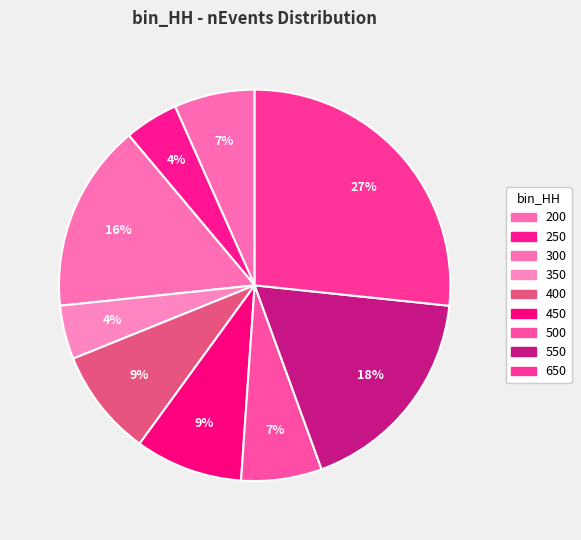

Which slice is the smallest?

250